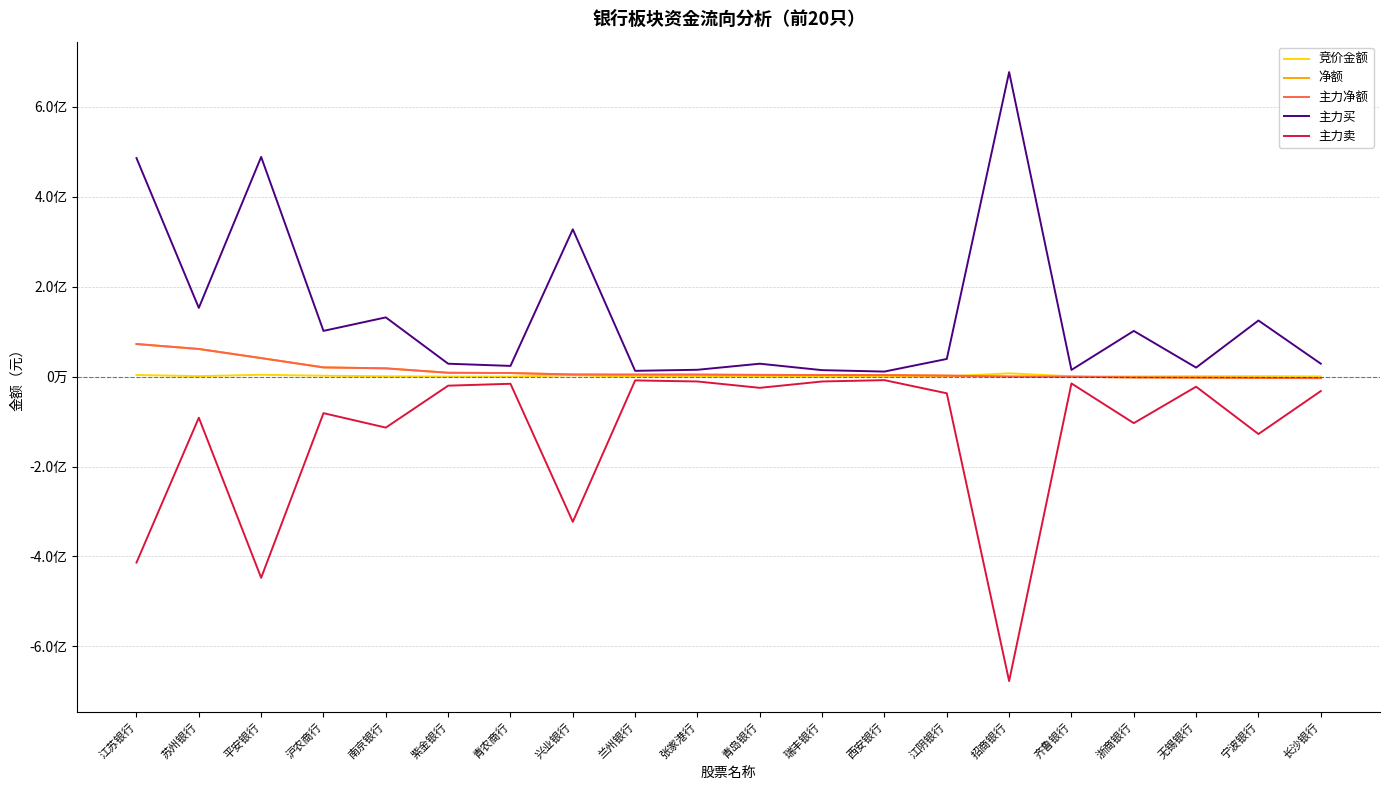

What is the maximum value shown in the chart?

677614631